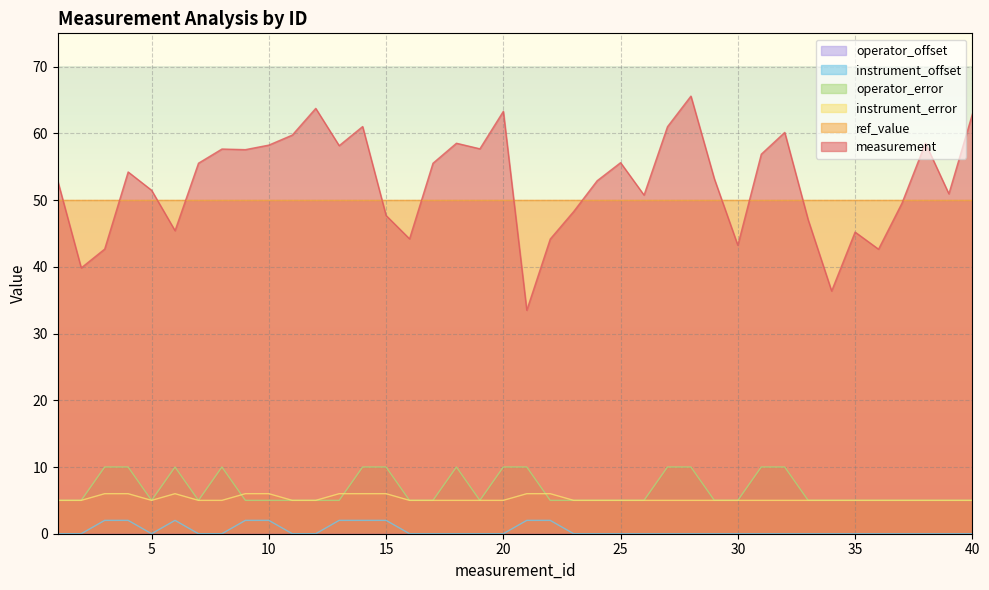

What is the difference between the highest and lowest values at 13?

56.2